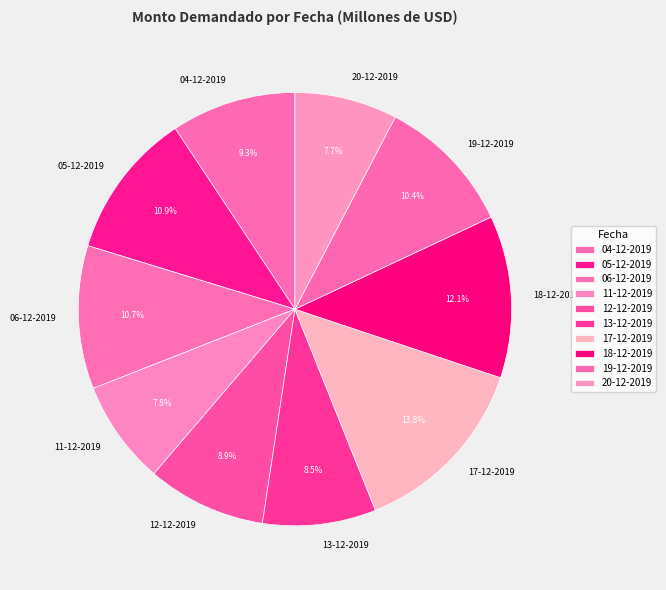

What percentage is the 06-12-2019 slice, to the nearest percent?

11%